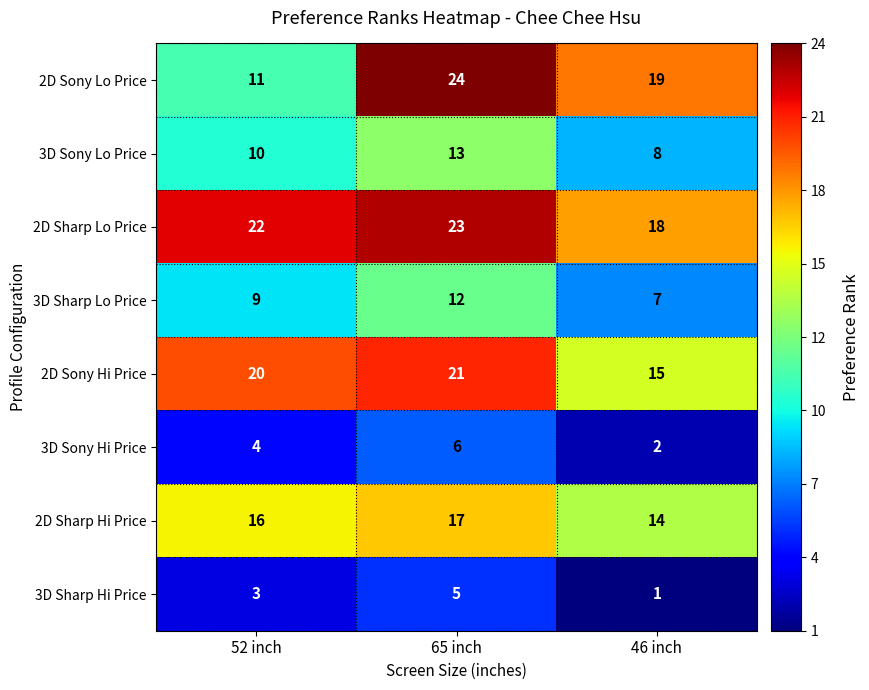

At which label is 3D Sharp Lo Price closest to 9?

52 inch